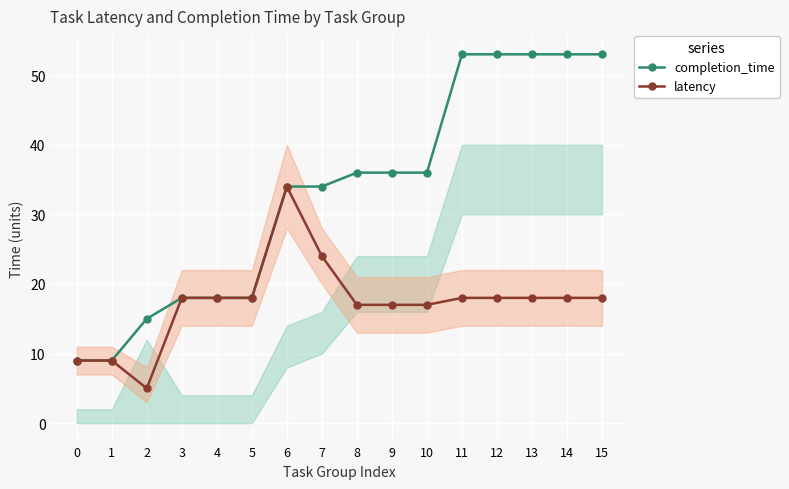

Which series changed the most between 2 and 7?

completion_time